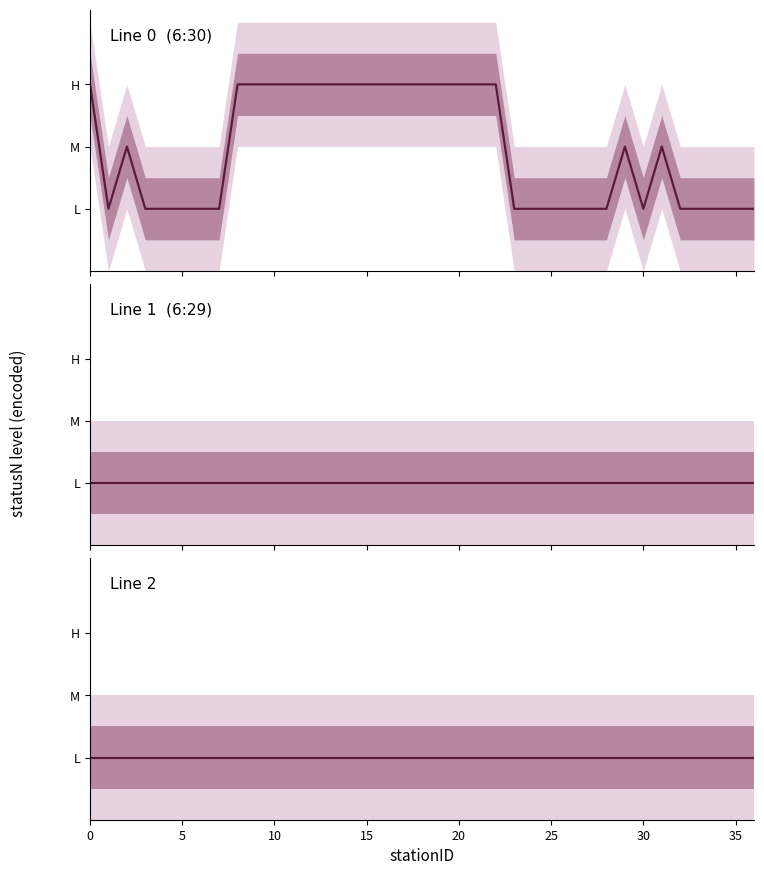

What is the greatest value displayed?

3